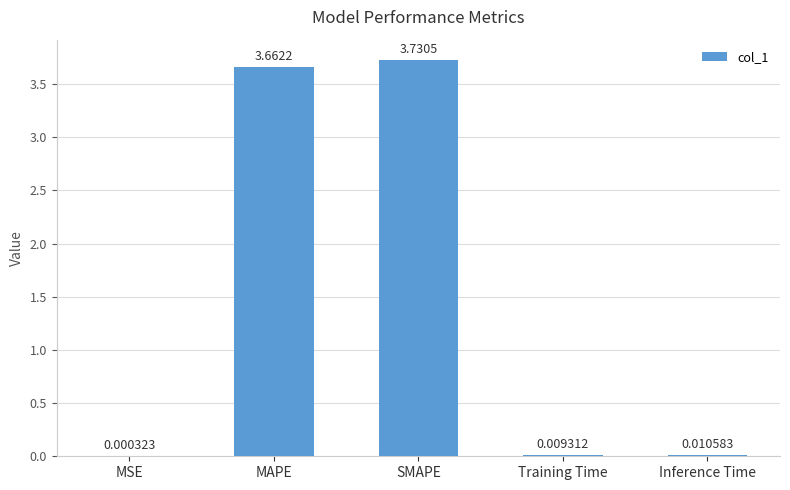

At which label is the value closest to 1?

Inference Time